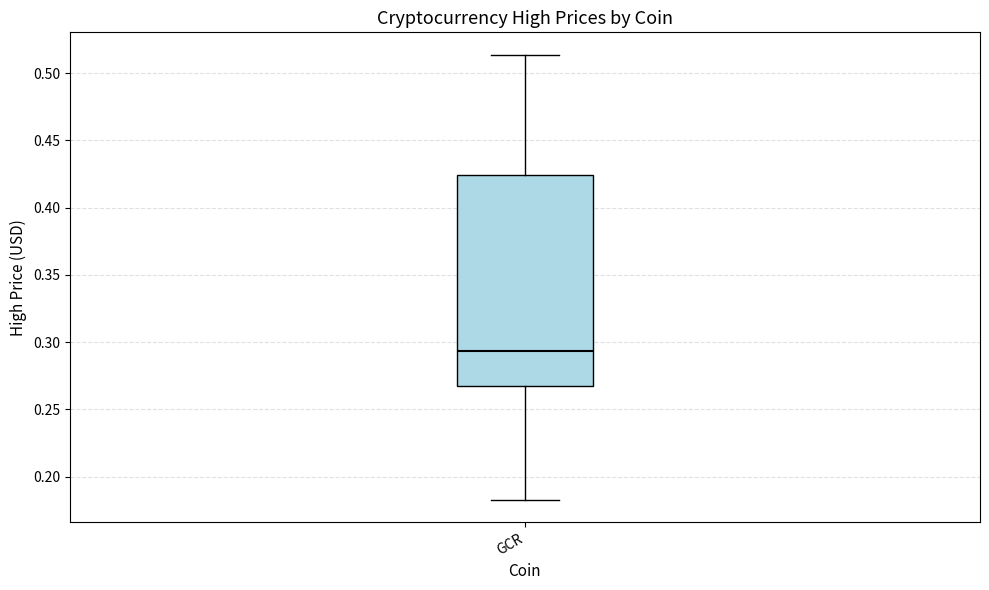

Where is the lower edge of the box for GCR on the y-axis? The values are not printed on the chart, so give them approximately, as read against the axis.

0.270